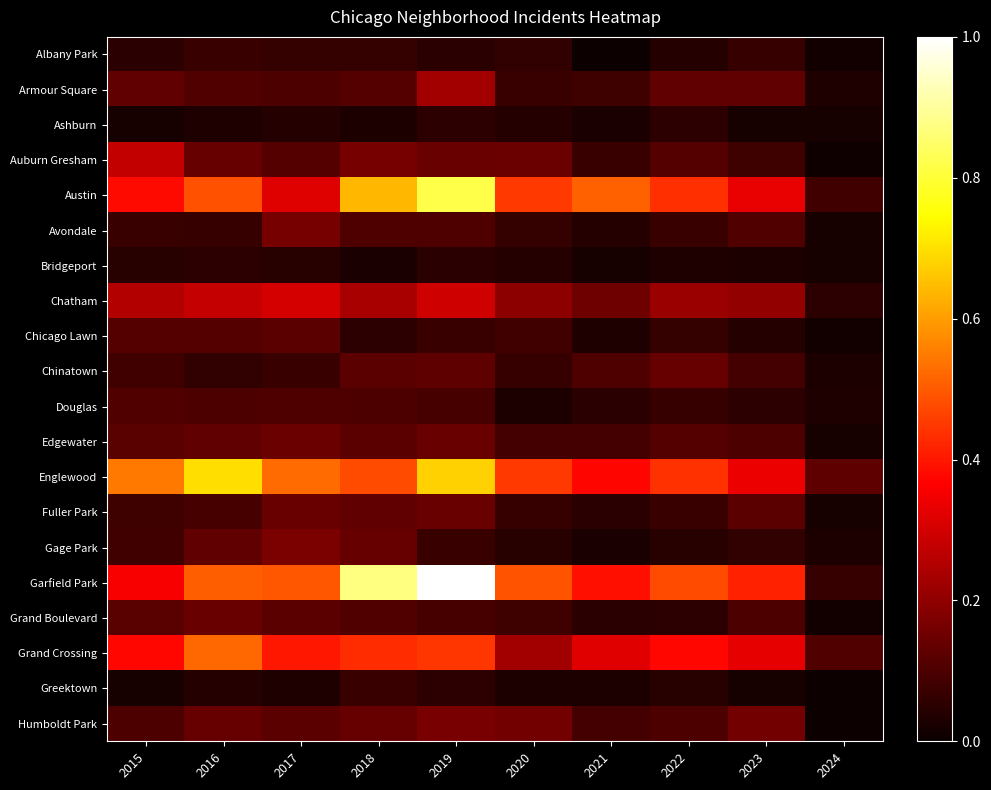

Between 2019 and 2022, which is larger?

2019